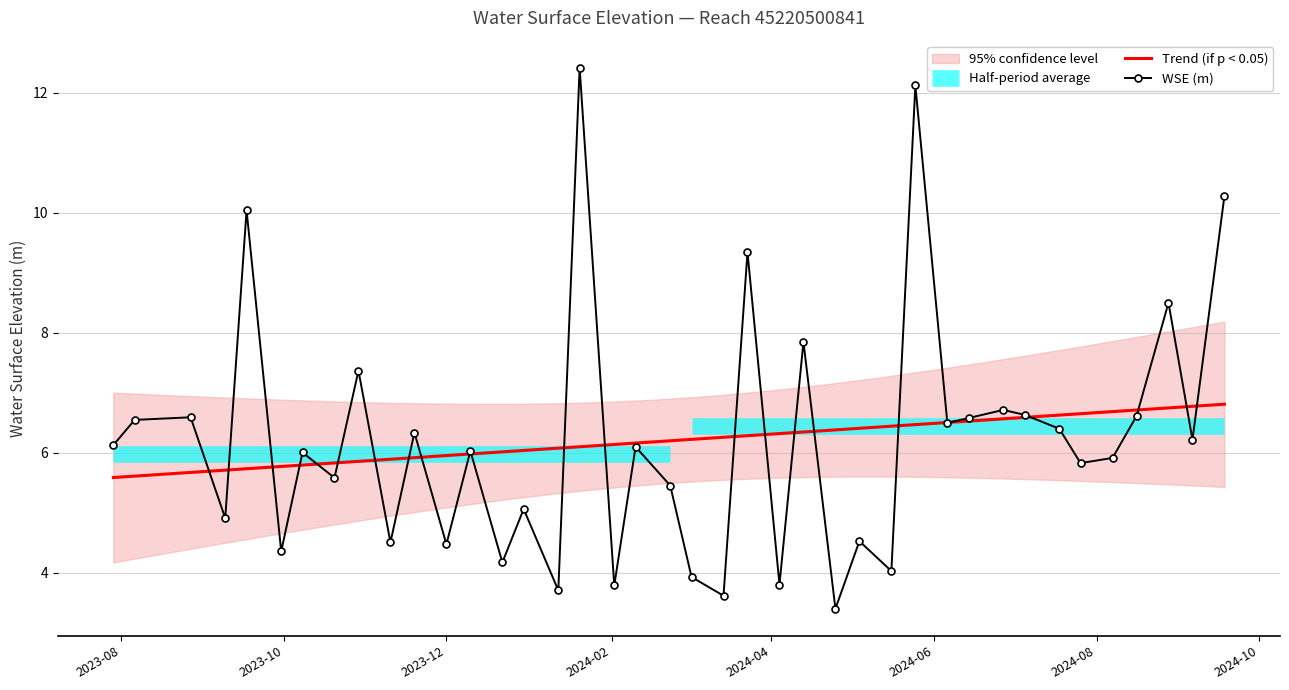

What is the ratio of the value at 2024-01-20 to the value at 2024-02-10?

2.0